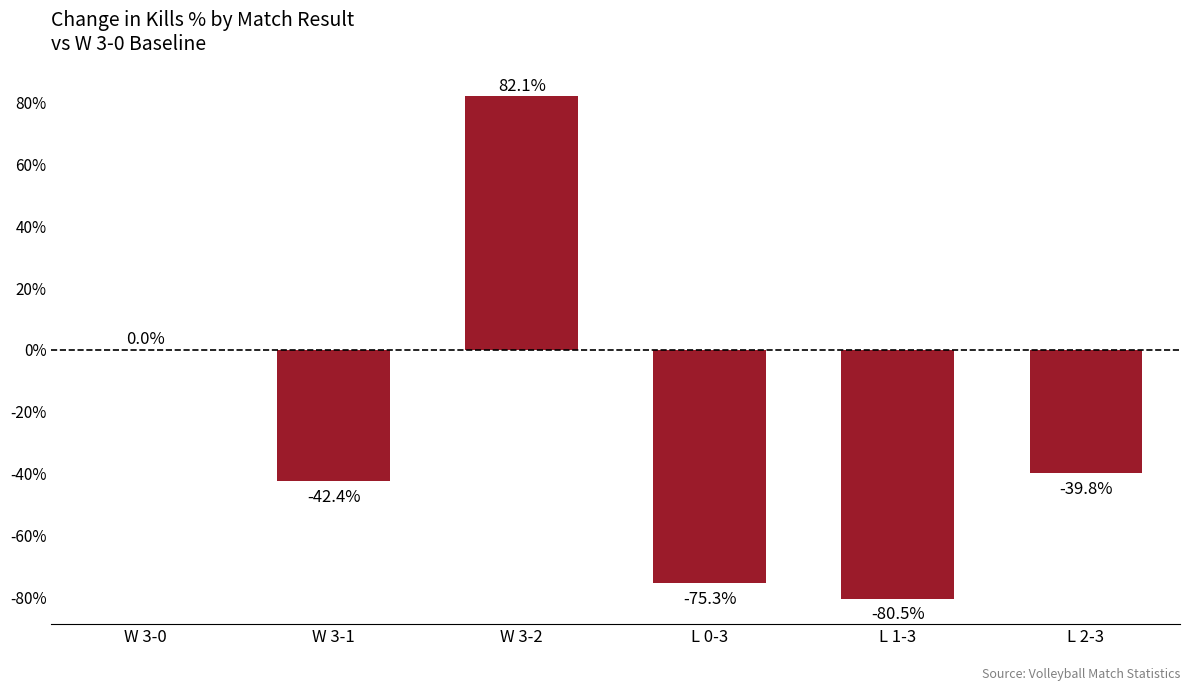

At which label does the data first exceed -39?

W 3-0